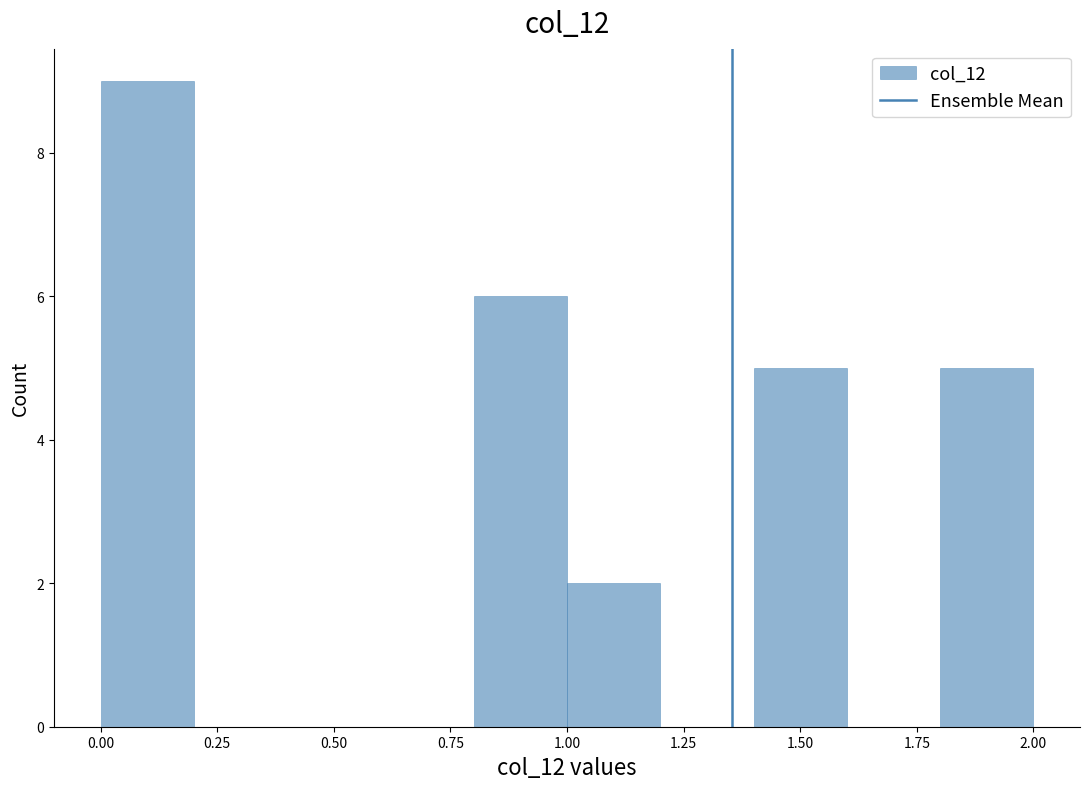

Over which range of the x-axis is the bar tallest?

0.0 to 0.2